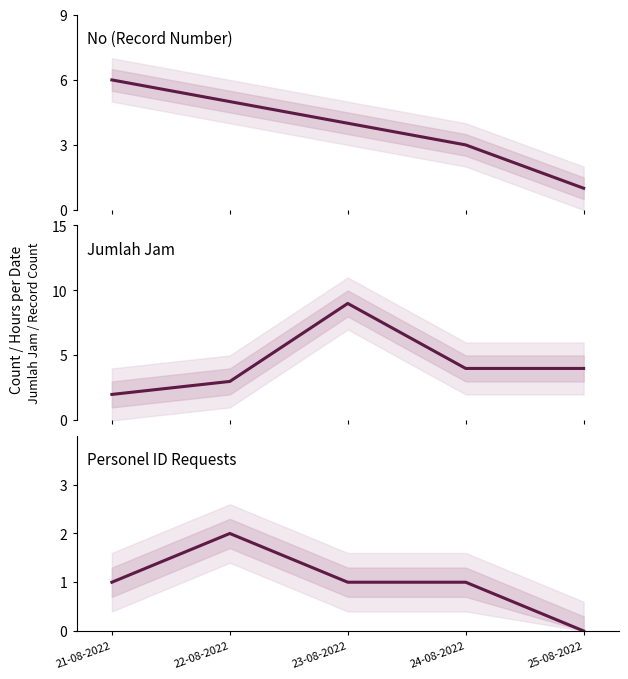

Which series has the widest spread of values?

Jumlah Jam